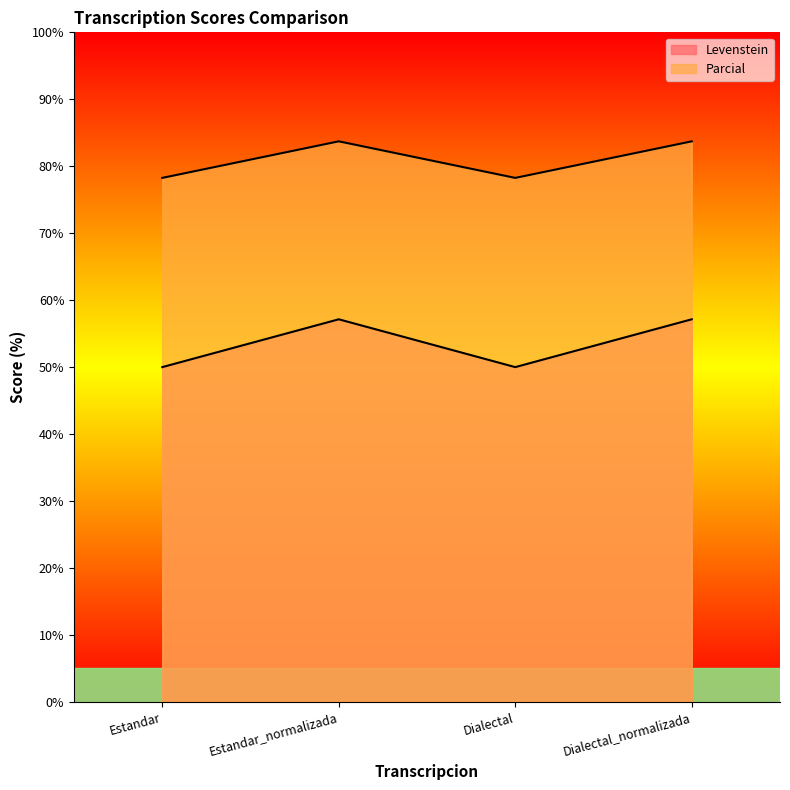

Which label corresponds to the smallest value in the chart?

Estandar